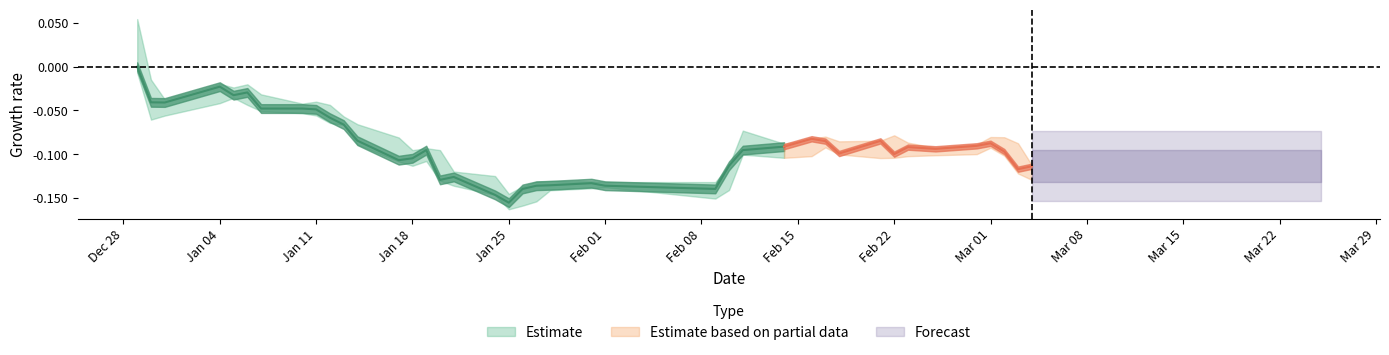

Is it true that high equals 2.8 at 2011-01-11?

False